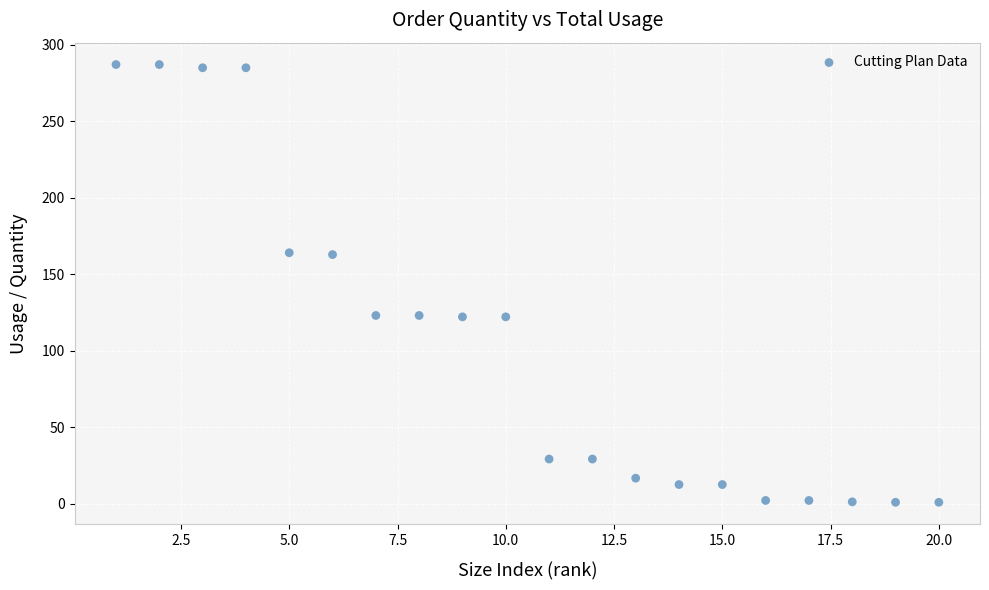

What is the range of Y values (max minus min)?

286.1